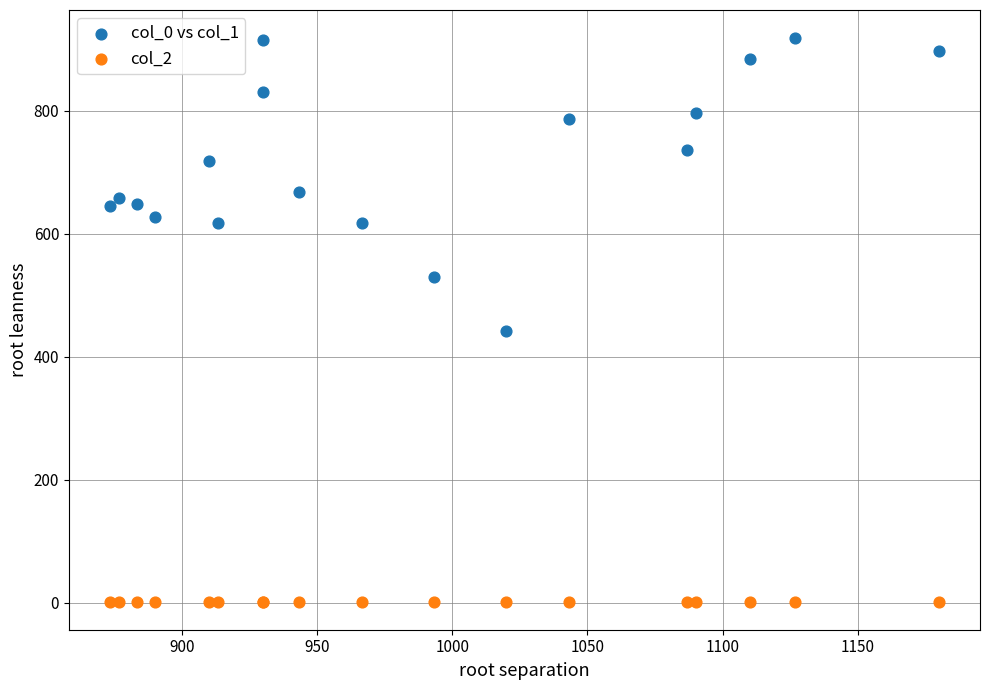

Which series contains the lowest Y value?

col_2